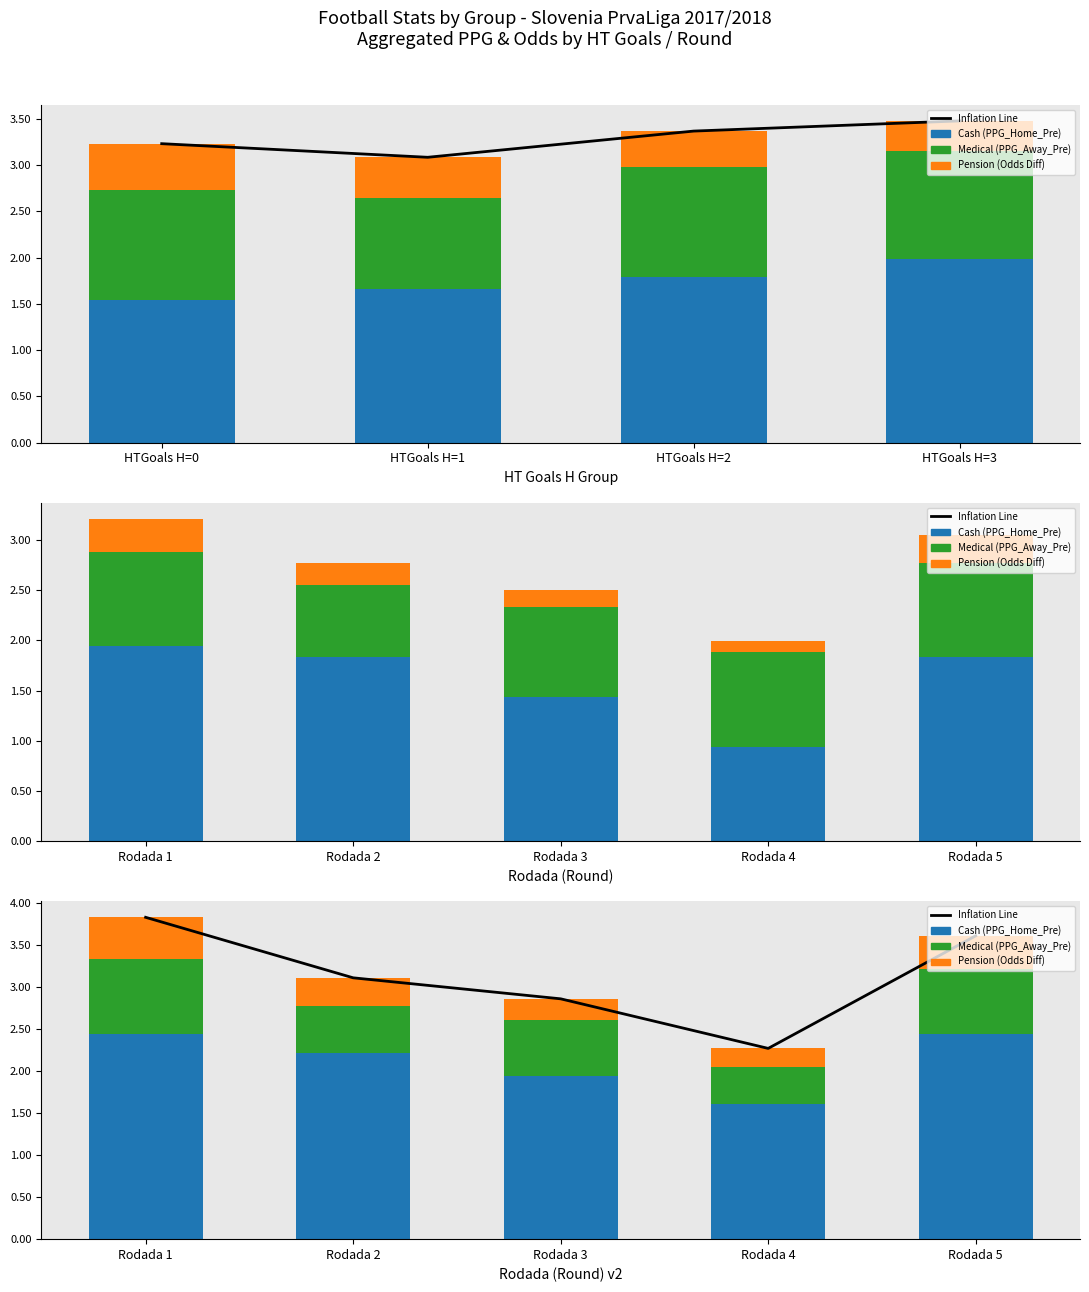

Which series has the widest spread of values?

Inflation Line